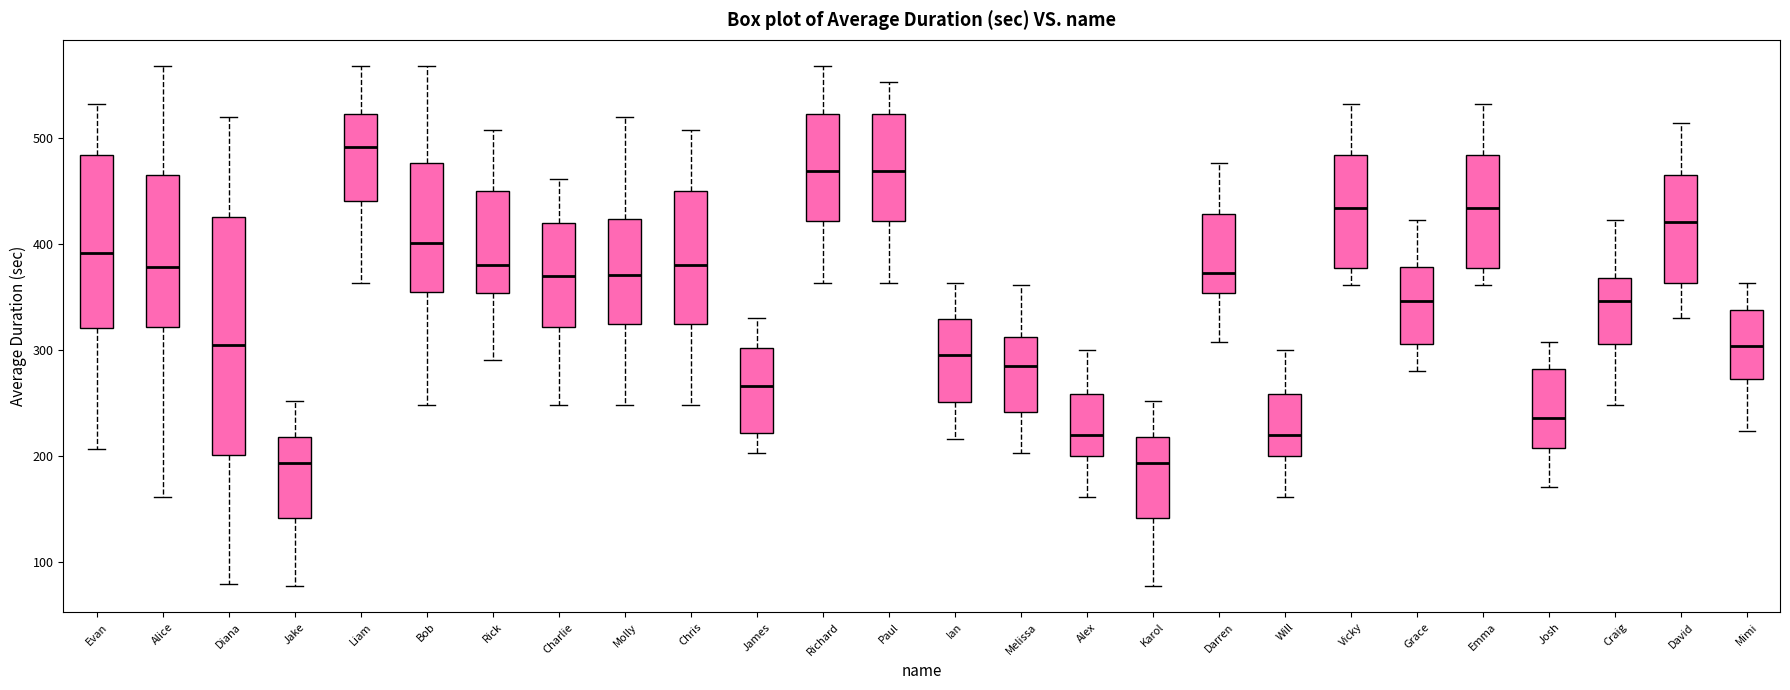

Where is the lower edge of the box for Will on the y-axis? The values are not printed on the chart, so give them approximately, as read against the axis.

200